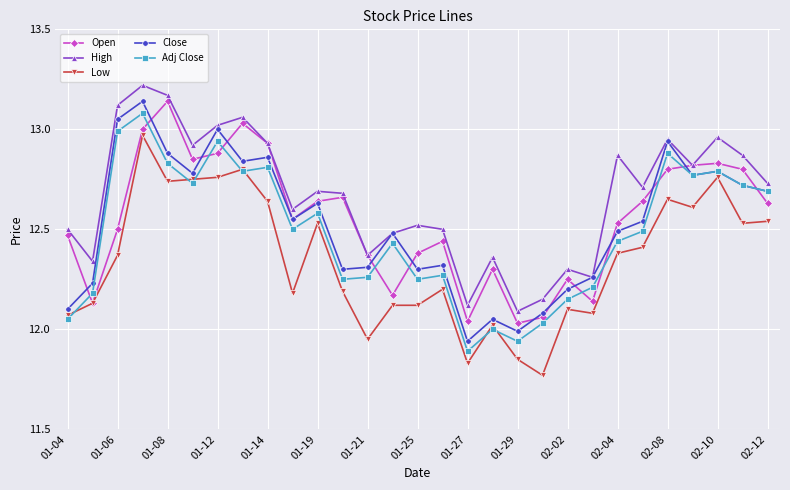

True or false: Low and High cross at least once.

False